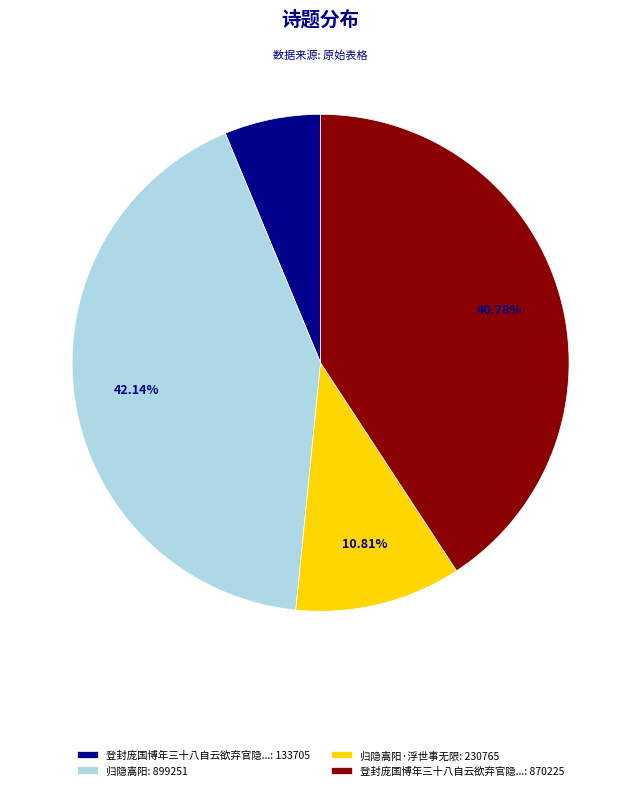

Rank the categories by value from lowest to highest.

登封庞国博年三十八自云欲弃官隐...: 133705, 归隐嵩阳·浮世事无限: 230765, 登封庞国博年三十八自云欲弃官隐...: 870225, 归隐嵩阳: 899251